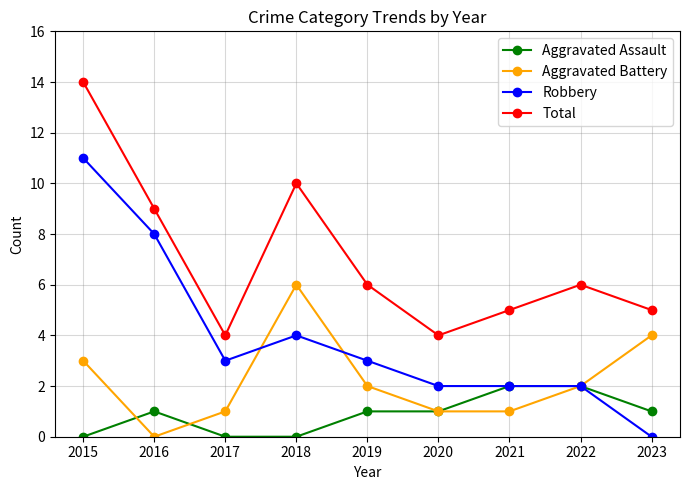

How many lines are shown in the chart?

4